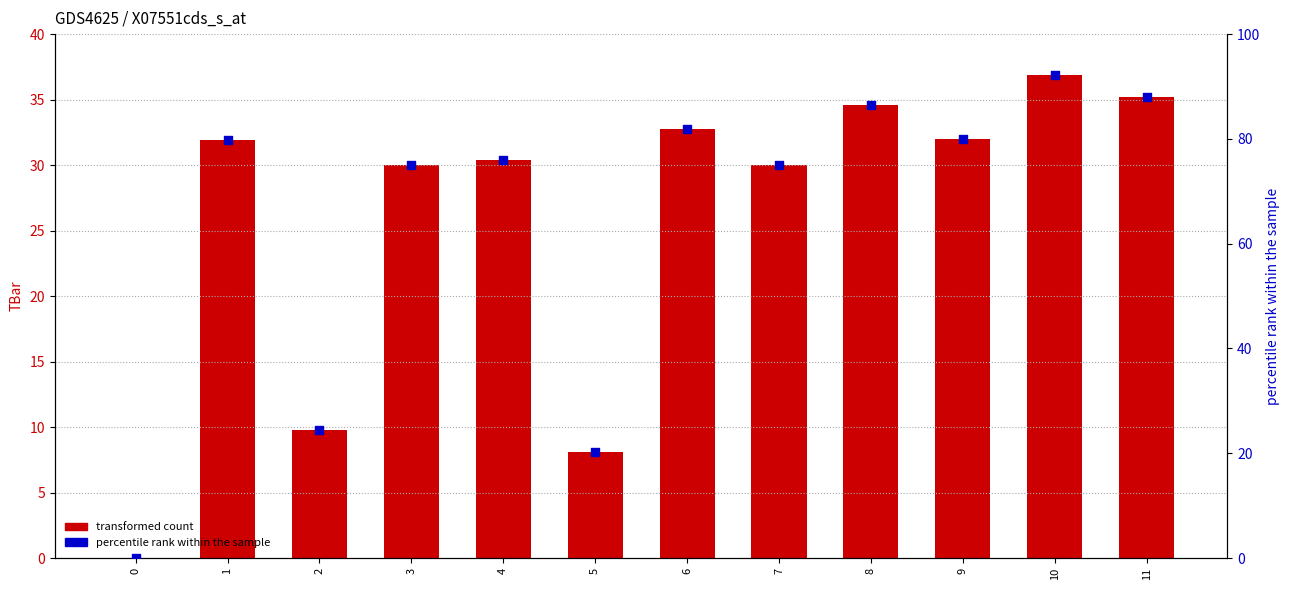

At which category is the sum across all series the highest?

10